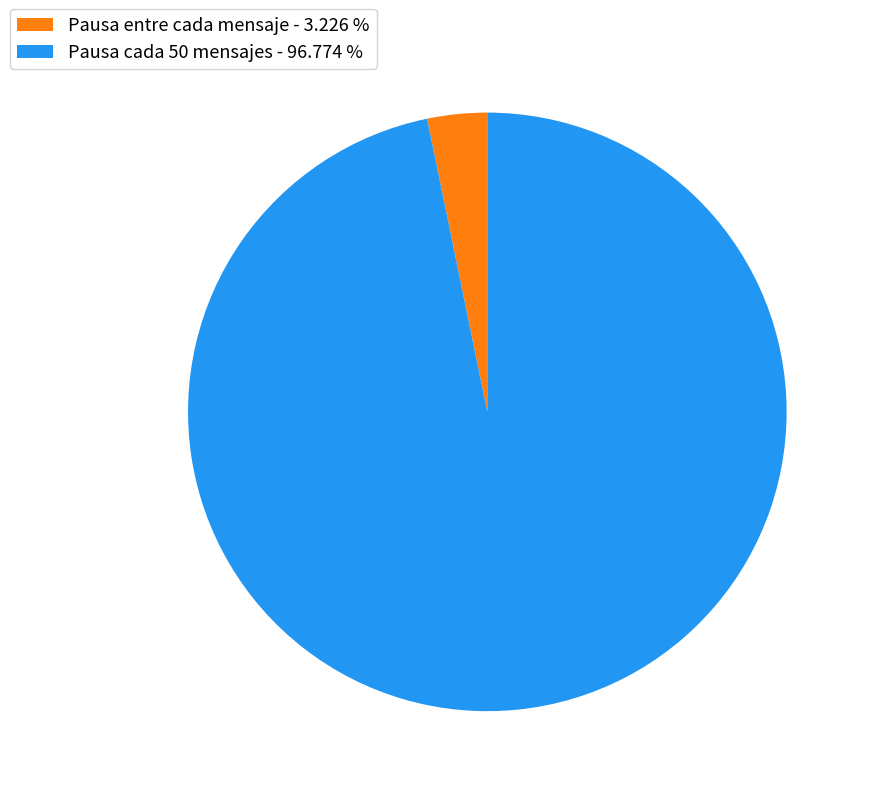

Rank the categories by value from lowest to highest.

Pausa entre cada mensaje, Pausa cada 50 mensajes